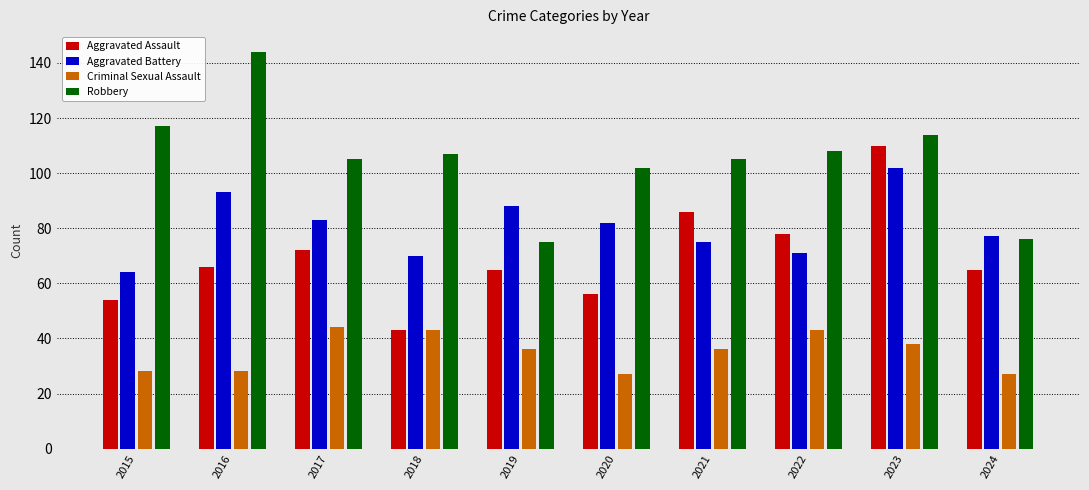

Which category has the highest value in the Robbery series?

2016